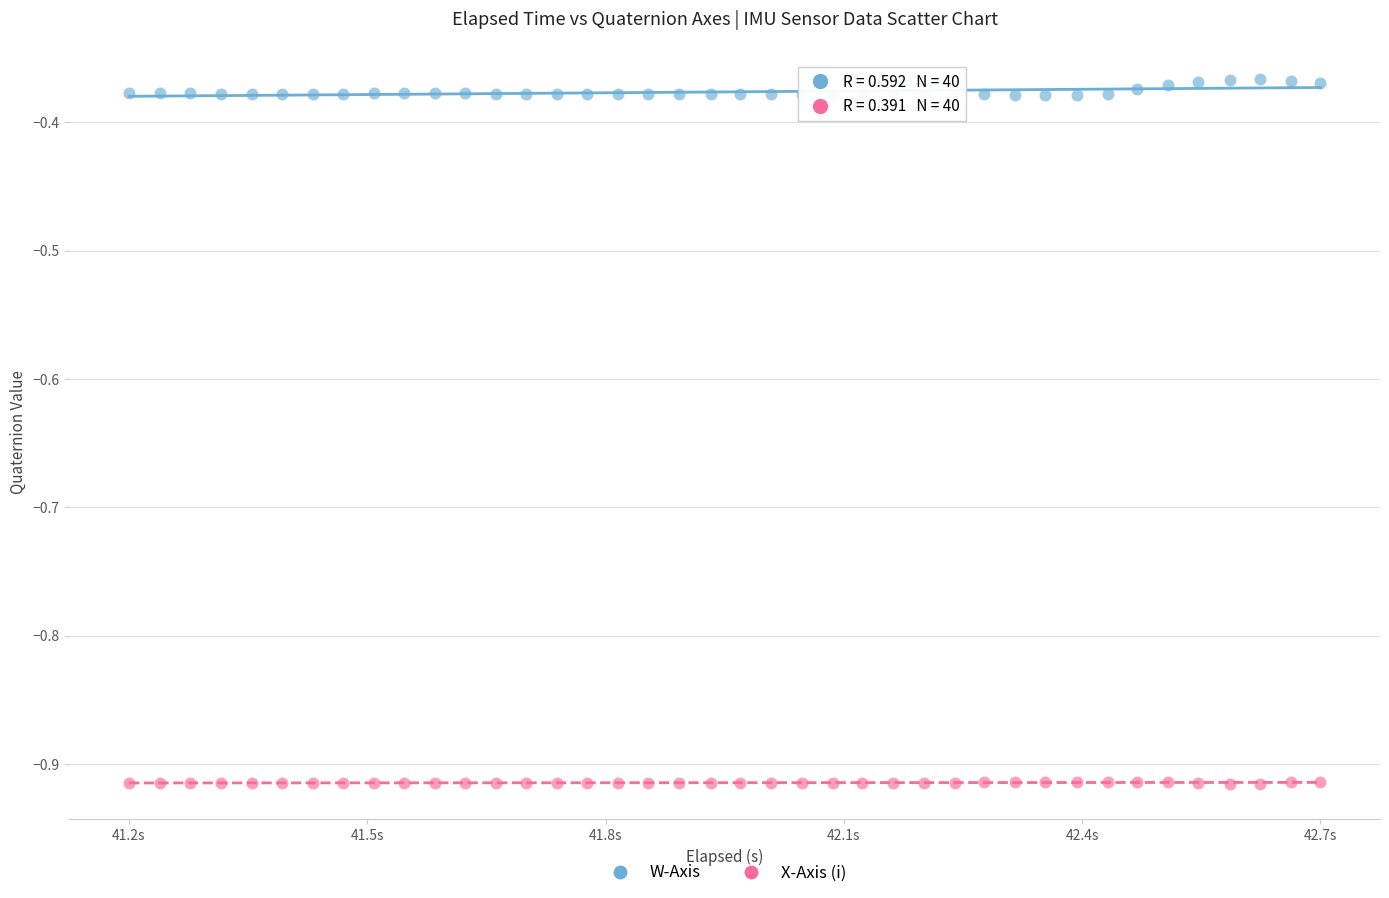

Which series contains the lowest Y value?

X-Axis (i)